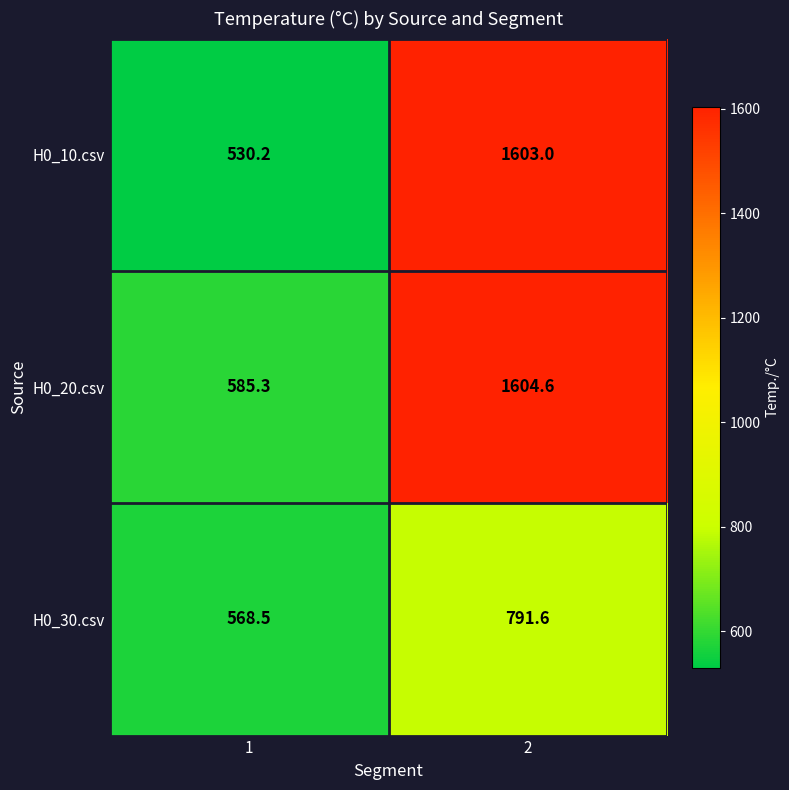

Reading left to right, what are all the values shown in this chart?

H0_10.csv: 530.2	1603.0
H0_20.csv: 585.3	1604.6
H0_30.csv: 568.5	791.6